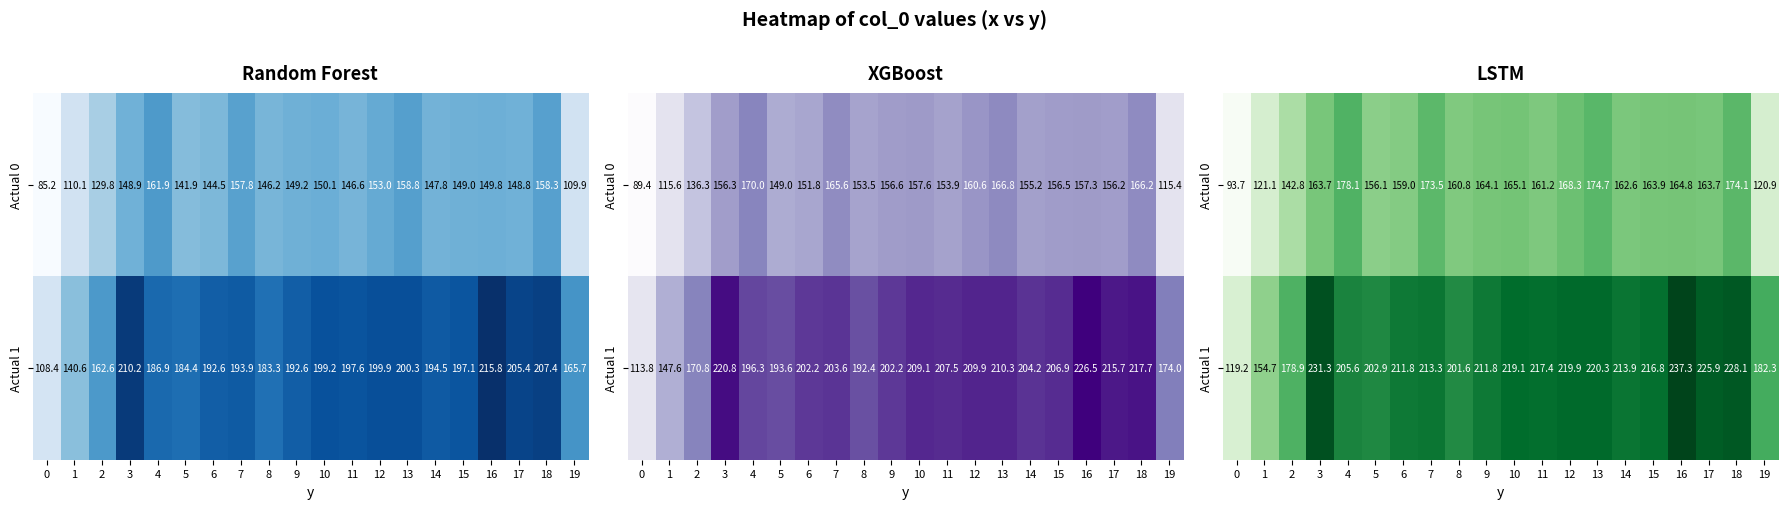

What is the spread (max minus min) of values at 3?

67.5